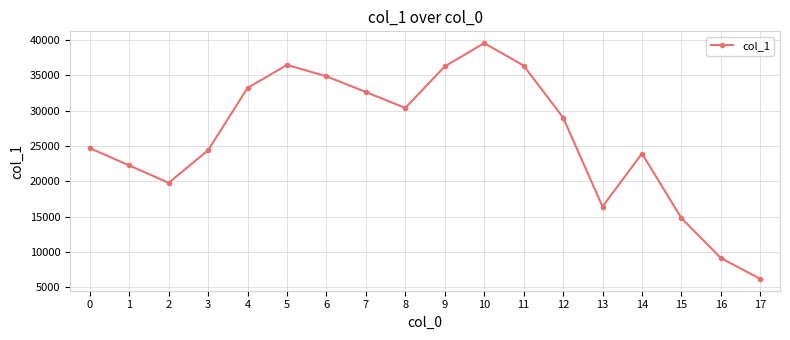

What is the smallest value displayed?

6174